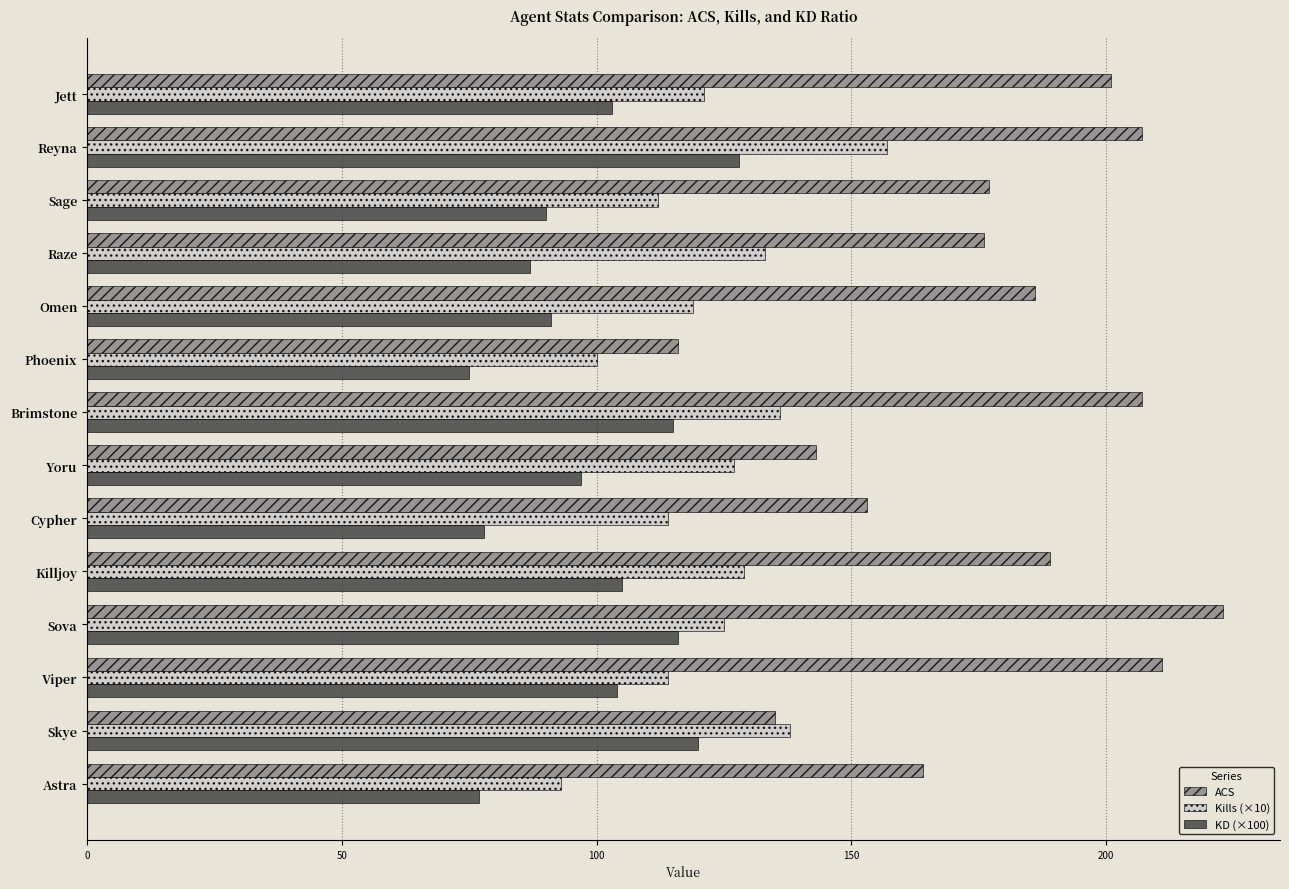

What is the minimum value shown in the chart?

75.0